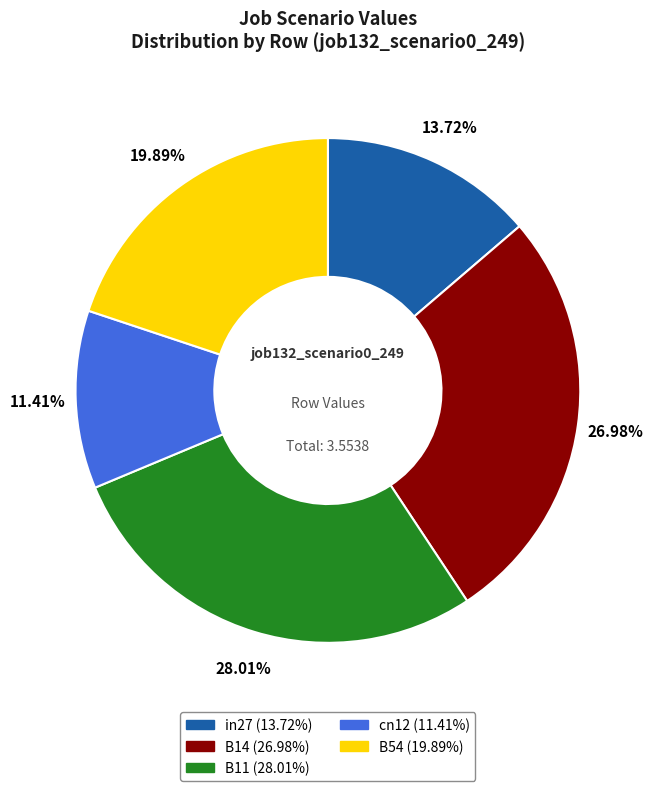

Does B11 represent more than half of the total?

No